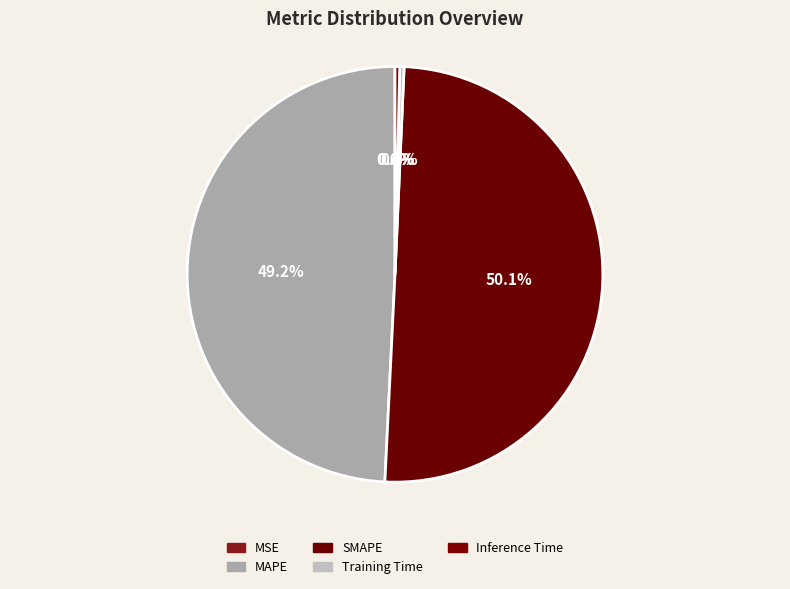

Is it true that Training Time is 1% of the pie?

False